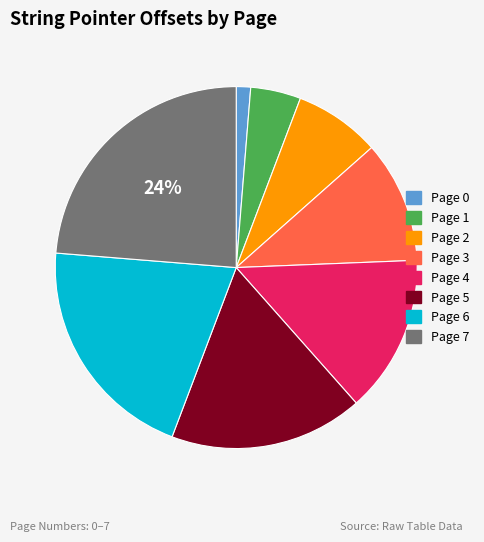

True or false: Page 3 accounts for 2% of the total.

False